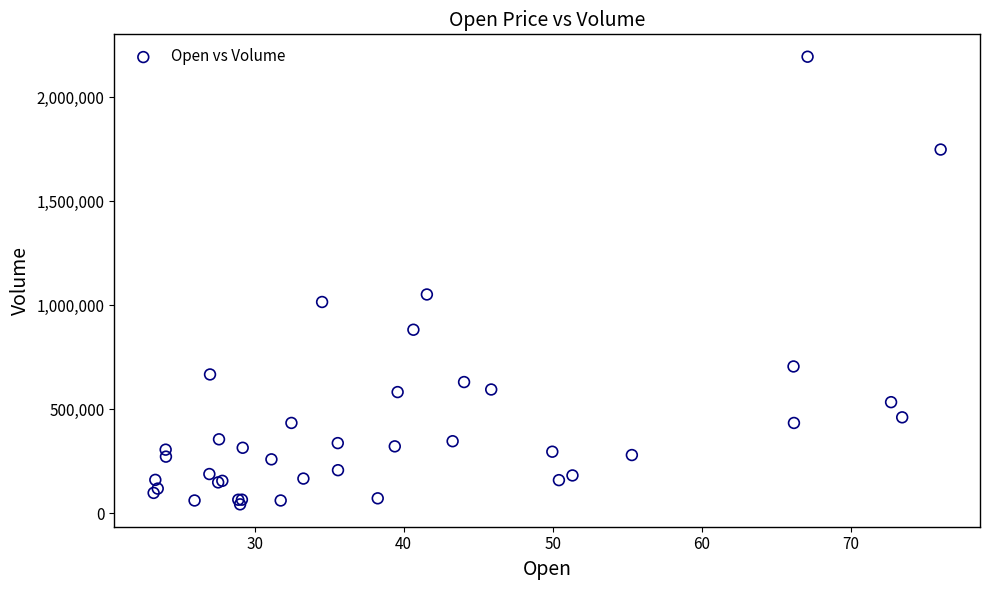

What Y value in the scatter plot is closest to 1119121?

1052076.8